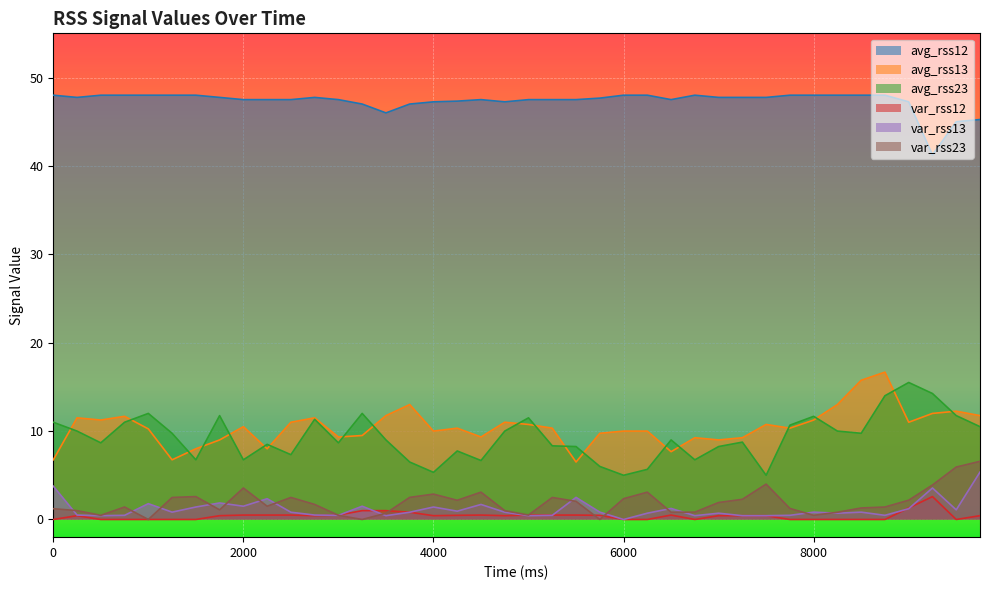

Is it true that var_rss13 equals 1.4 at 4000?

True